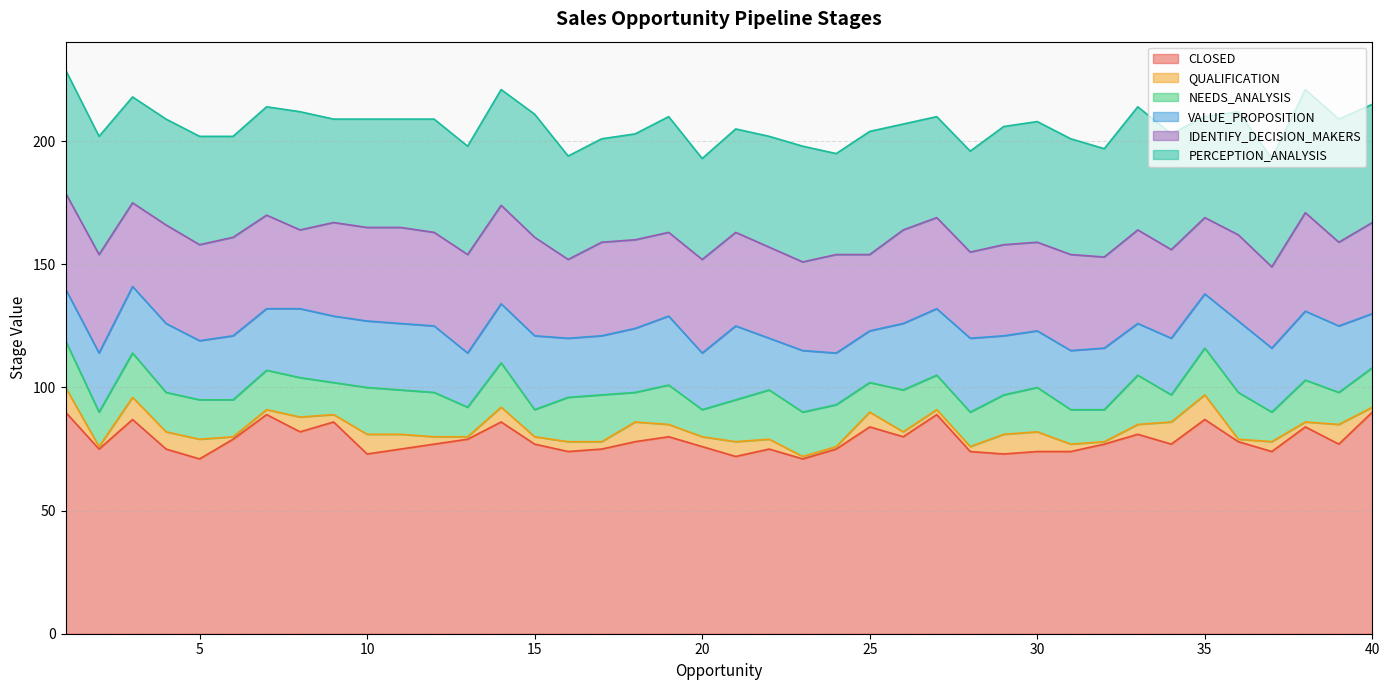

What is the smallest value displayed?

1